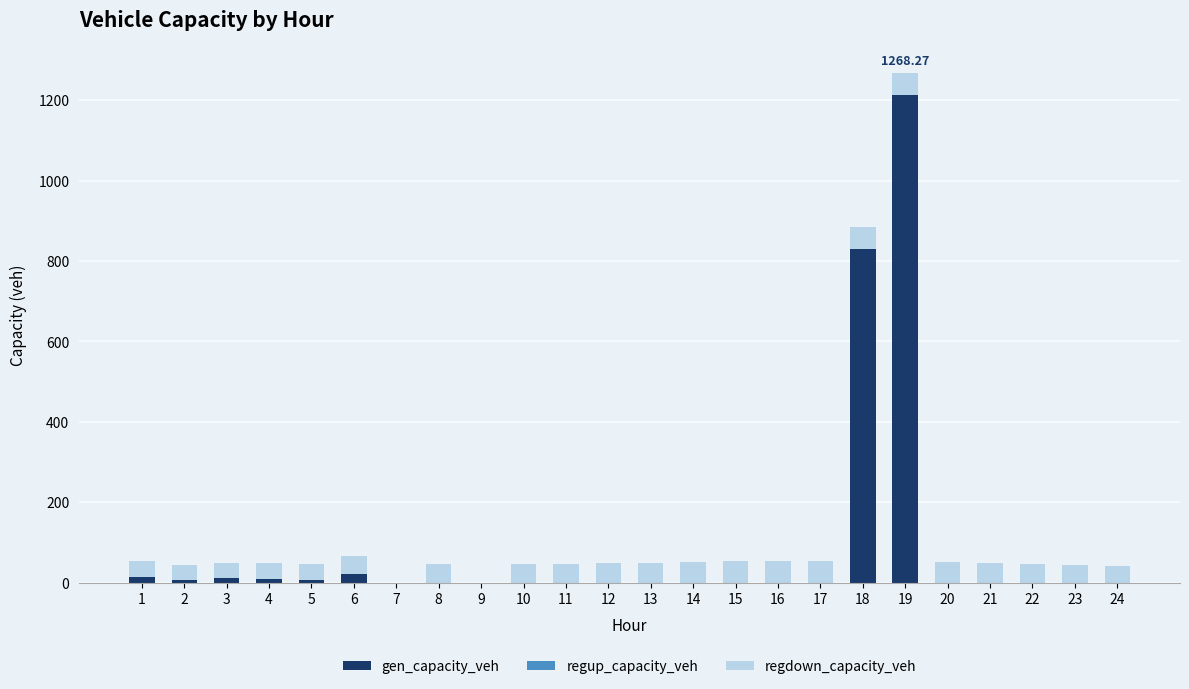

At which category is the sum across all series the highest?

19